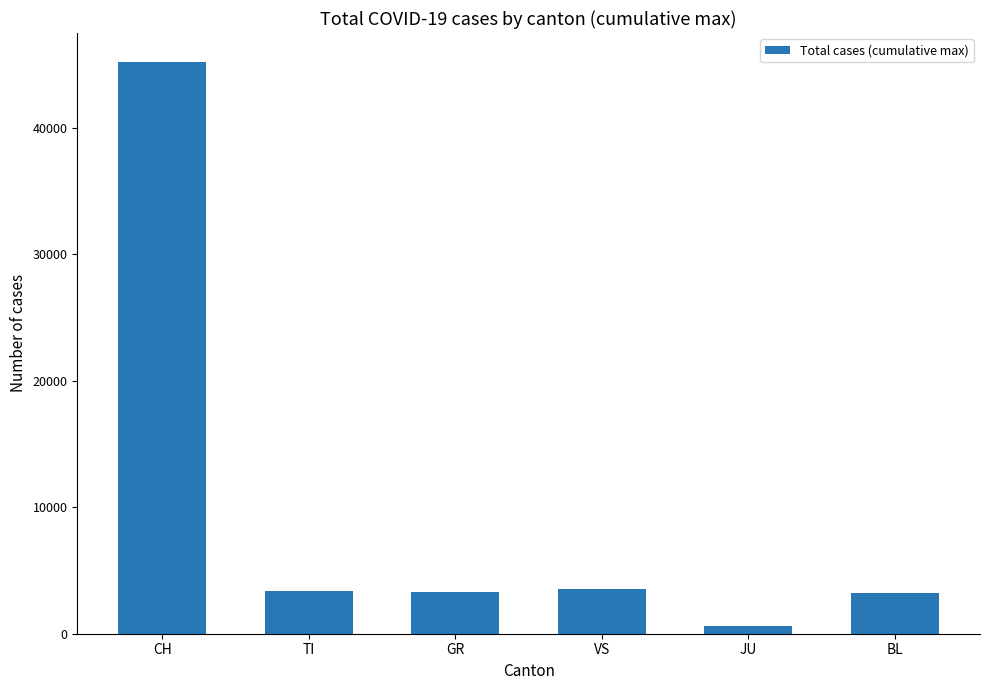

How many values are below 3369?

3